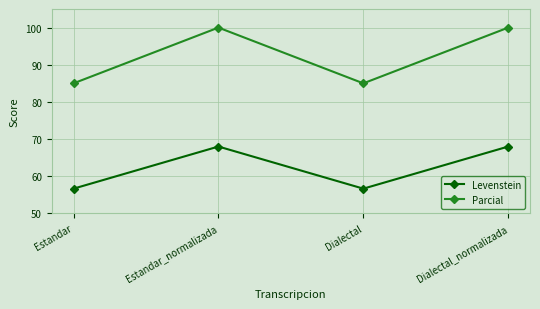

List the series in order of their overall mean, highest first.

Parcial, Levenstein